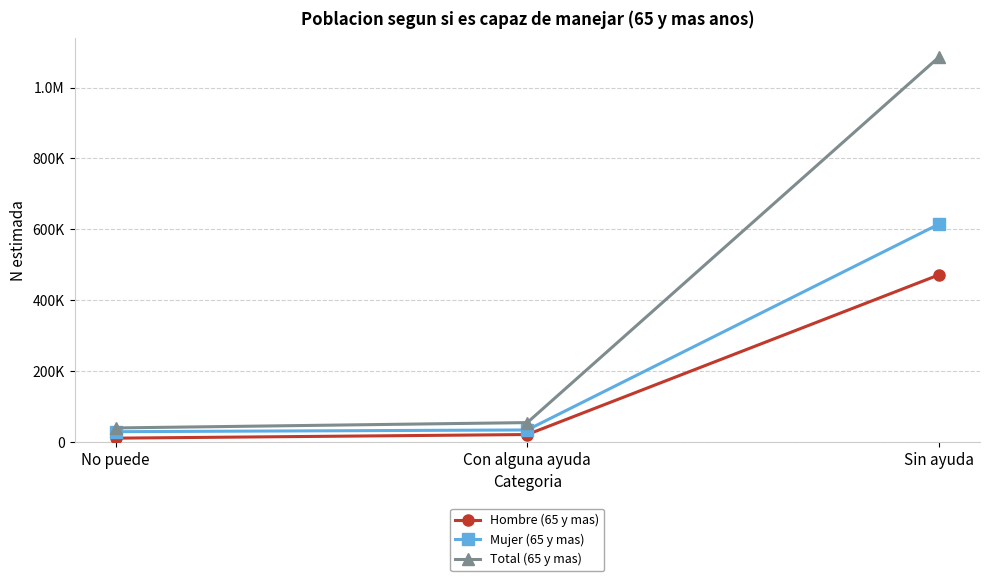

Does the chart have visible grid lines?

Yes